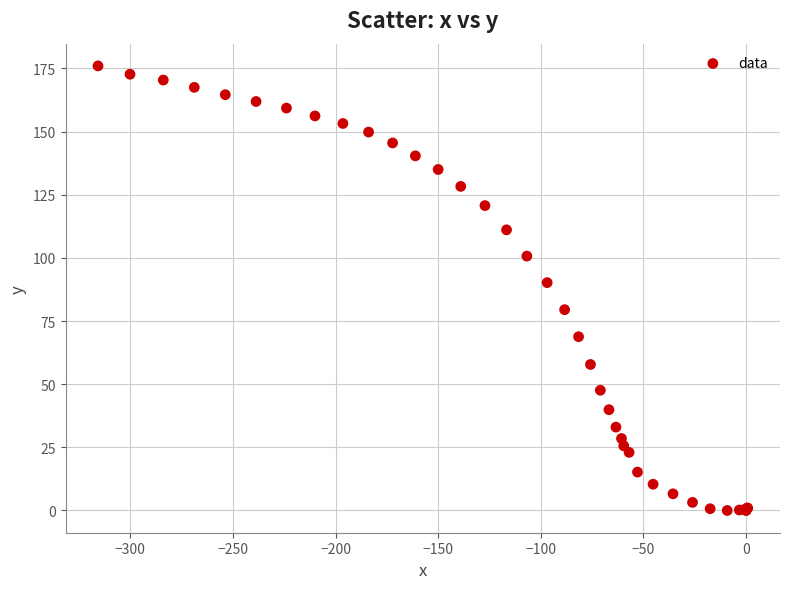

What Y value in the scatter plot is closest to 88?

90.2